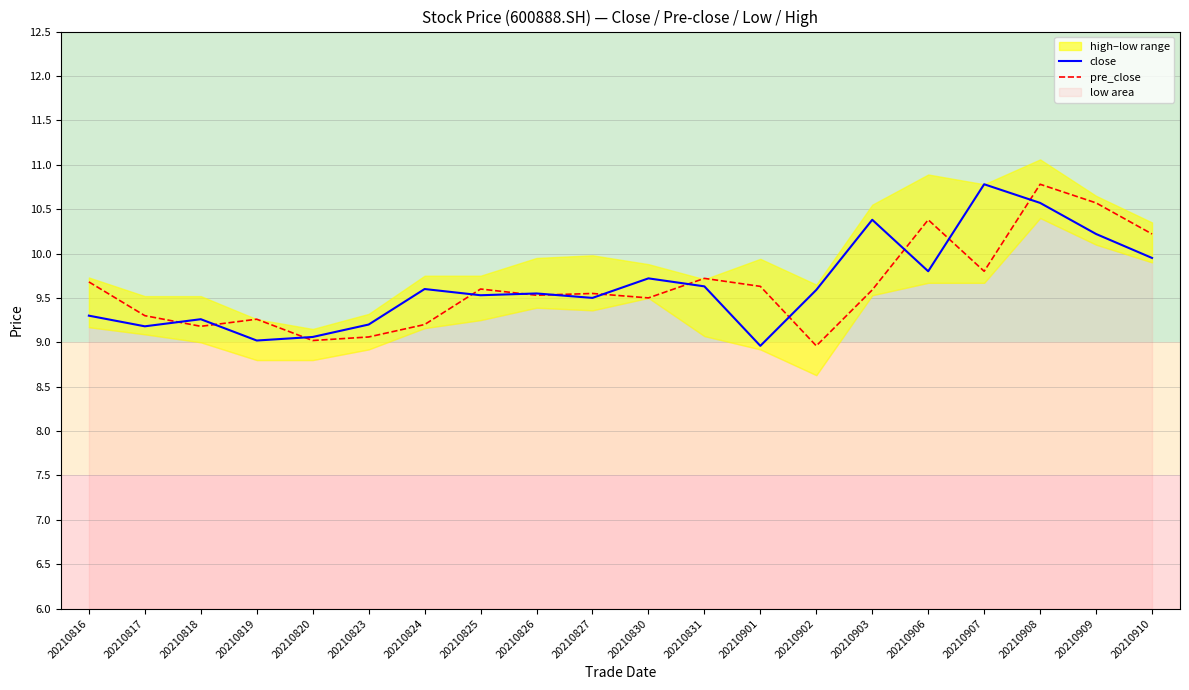

True or false: close has more than 0 interior local peaks.

True